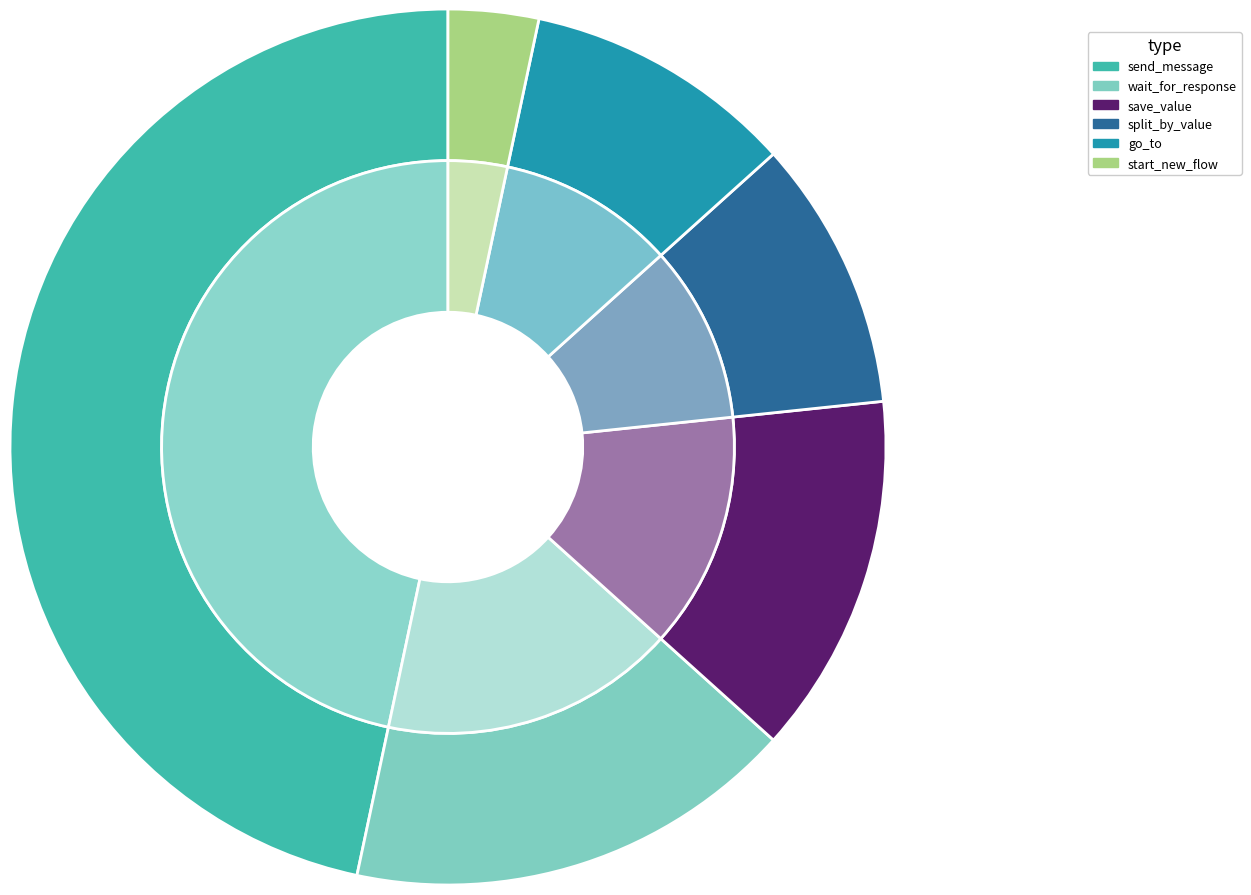

Does go_to account for over 50% of the chart?

No